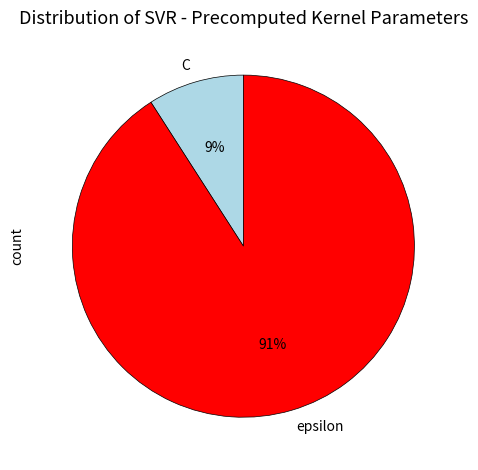

Do epsilon and C together represent more than half of the pie?

Yes